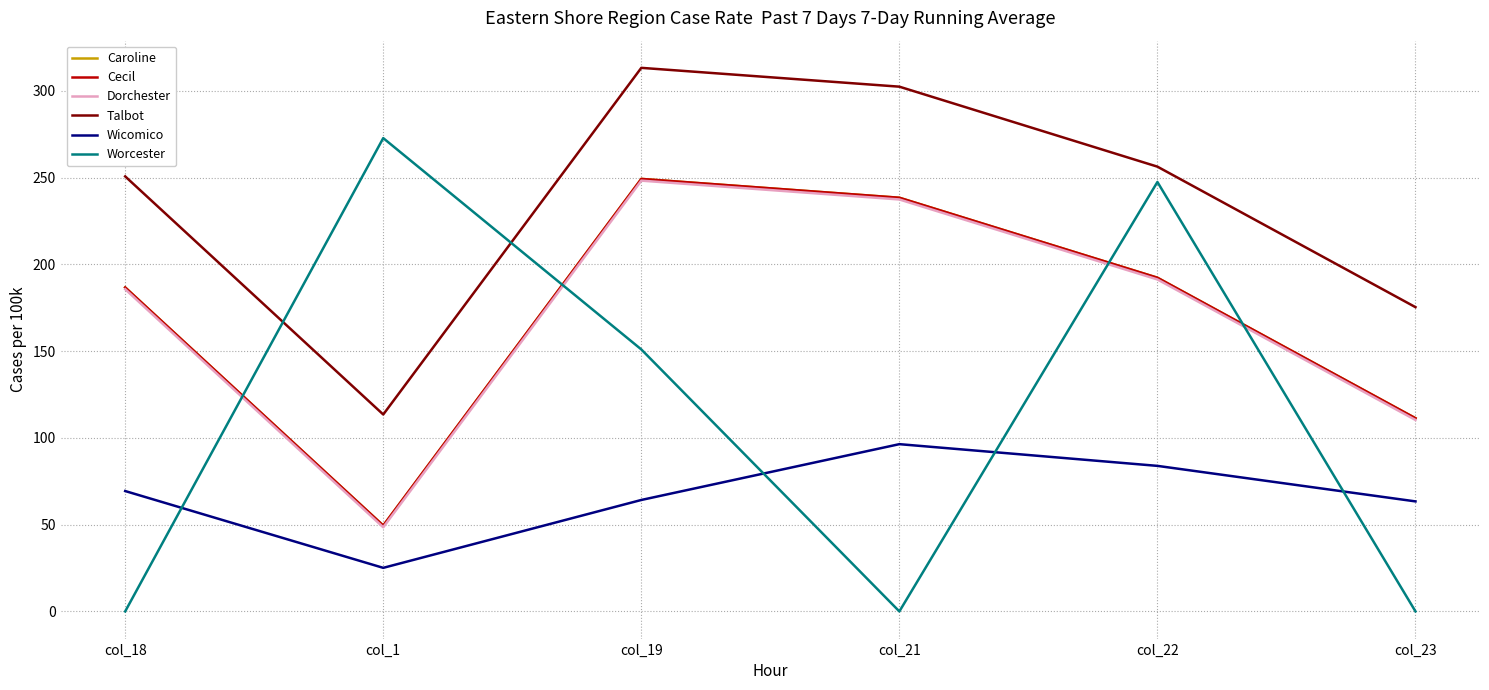

Is the value of Caroline at col_18 greater than the value of Dorchester at col_21?

No